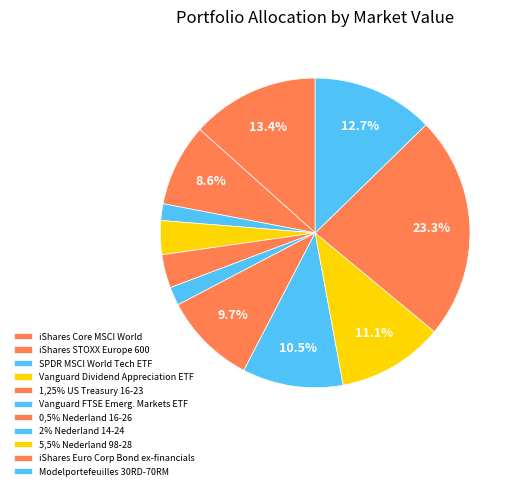

Count the number of slices in the pie.

11